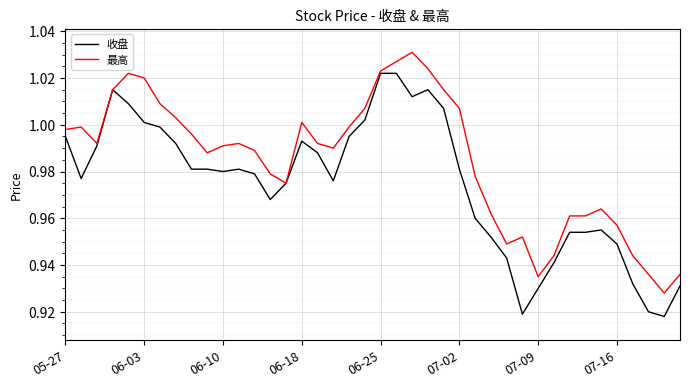

List the series in order of their peak value, lowest first.

收盘, 最高